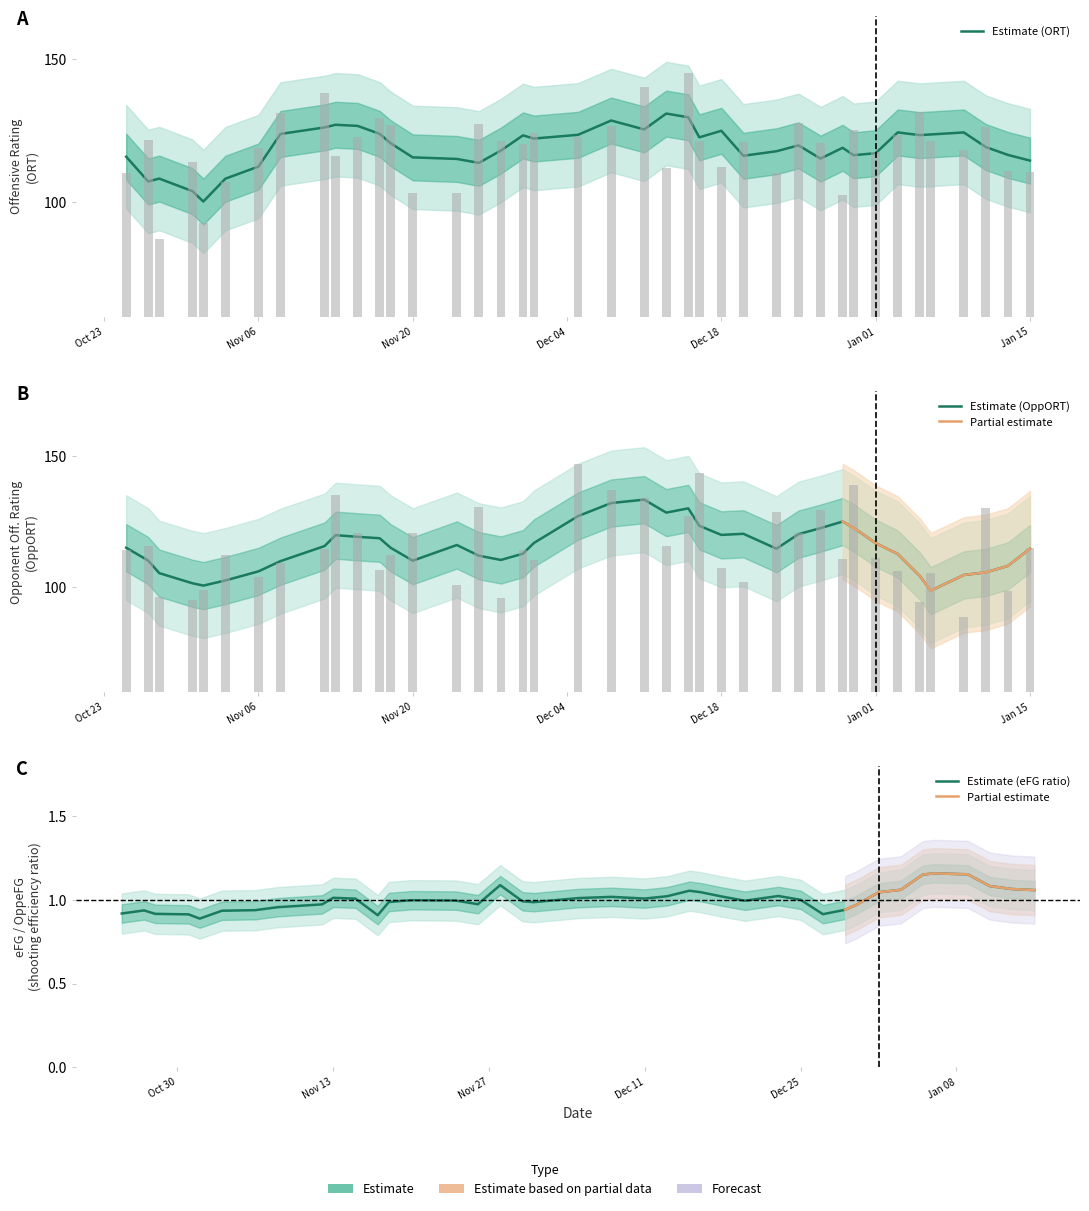

What position from the right is 9?

31